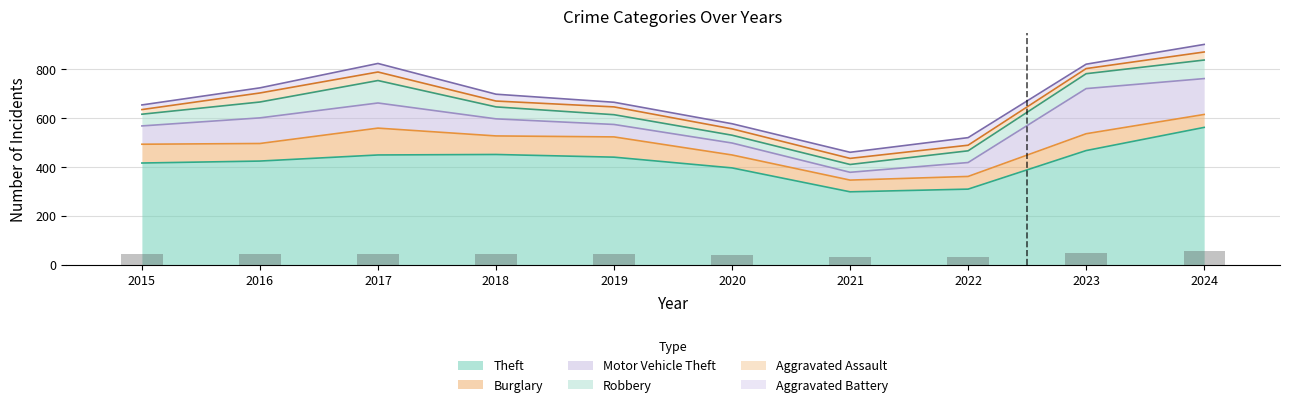

Which series changed the most between 2017 and 2023?

Motor Vehicle Theft